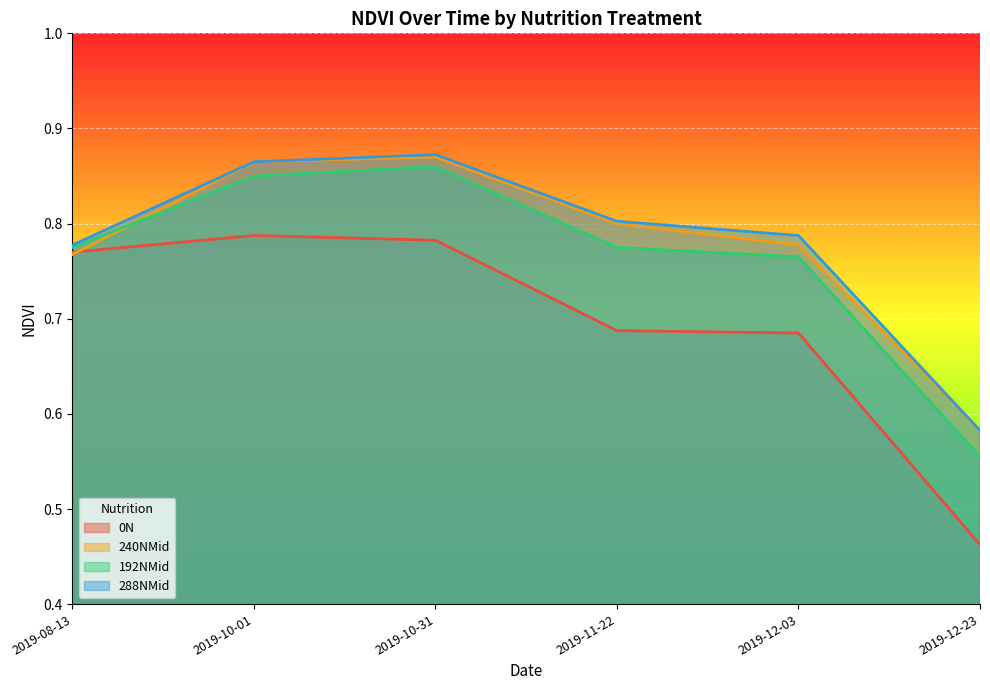

True or false: 0N has a value of 0.7 at 2019-11-22.

True